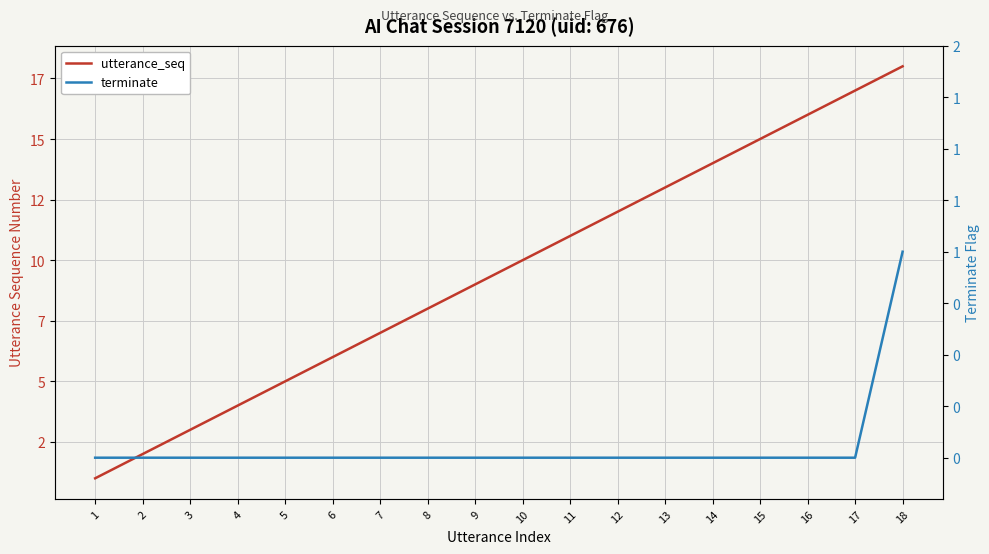

Is it true that utterance_seq equals 4 at 15?

False